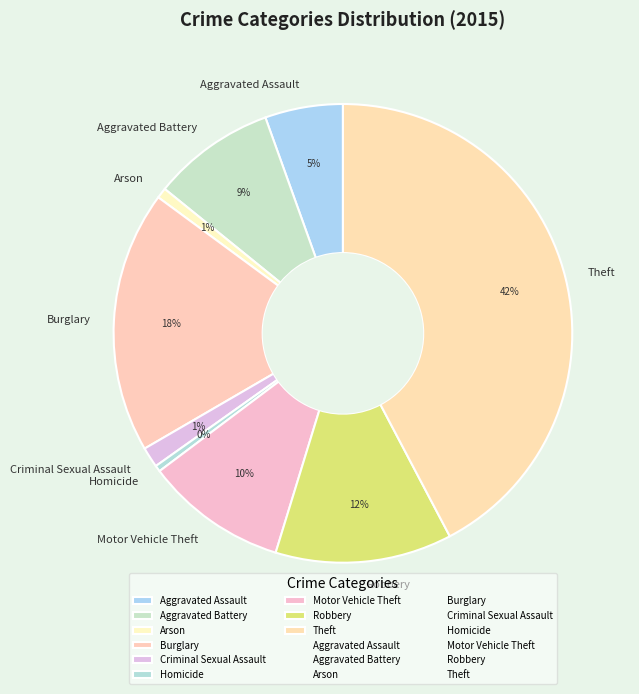

To the nearest percent, what is the difference between the Aggravated Battery and Arson slice percentages?

8%